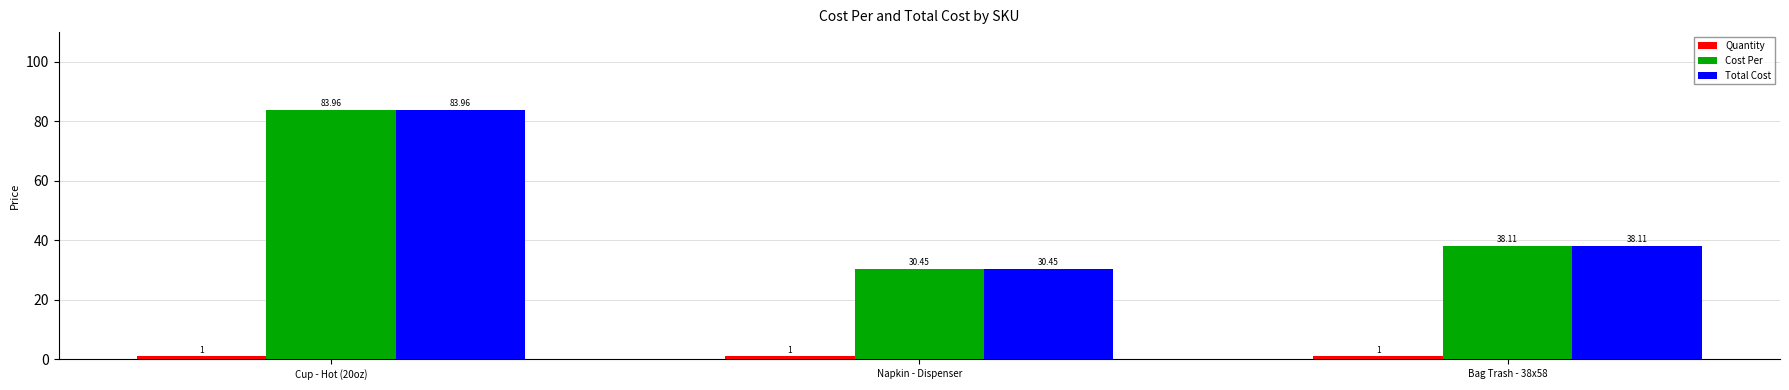

List the labels in order of Cost Per value, largest first.

Cup - Hot (20oz), Bag Trash - 38x58, Napkin - Dispenser